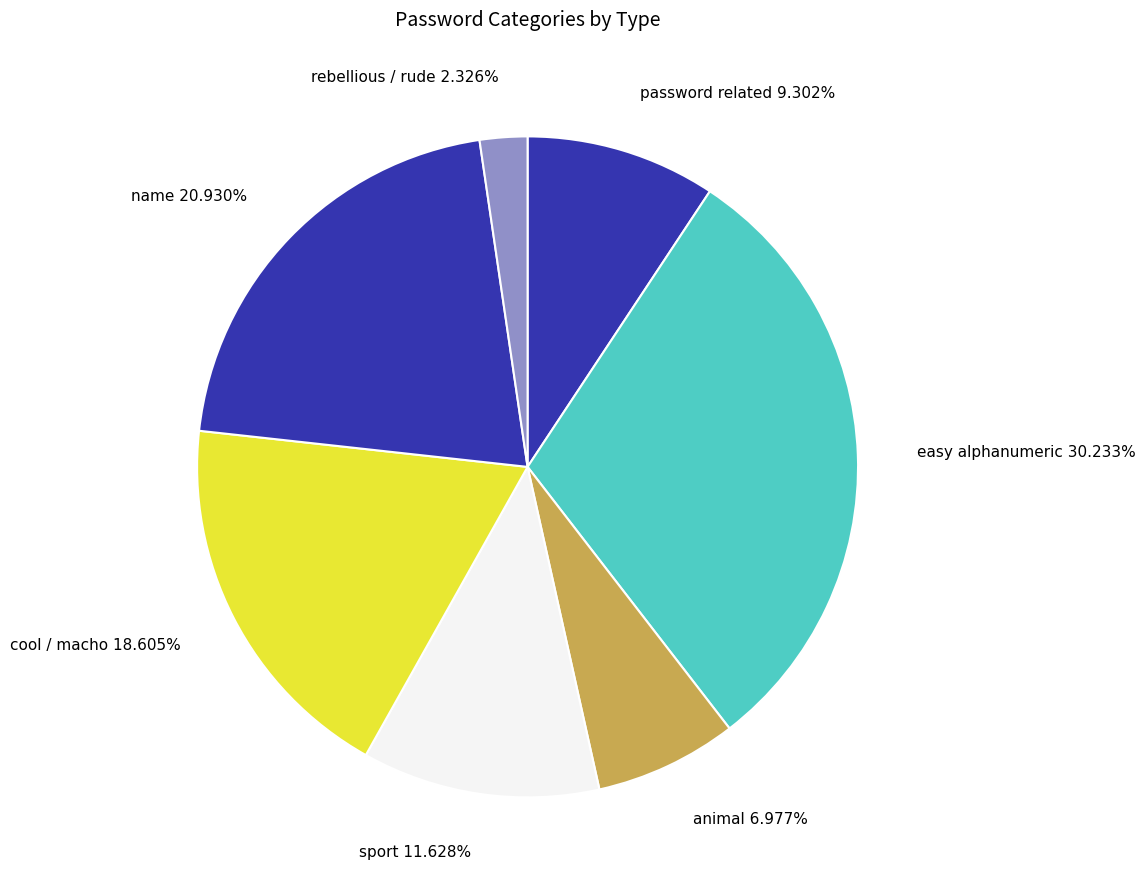

Is the sum of name and password related greater than half?

No